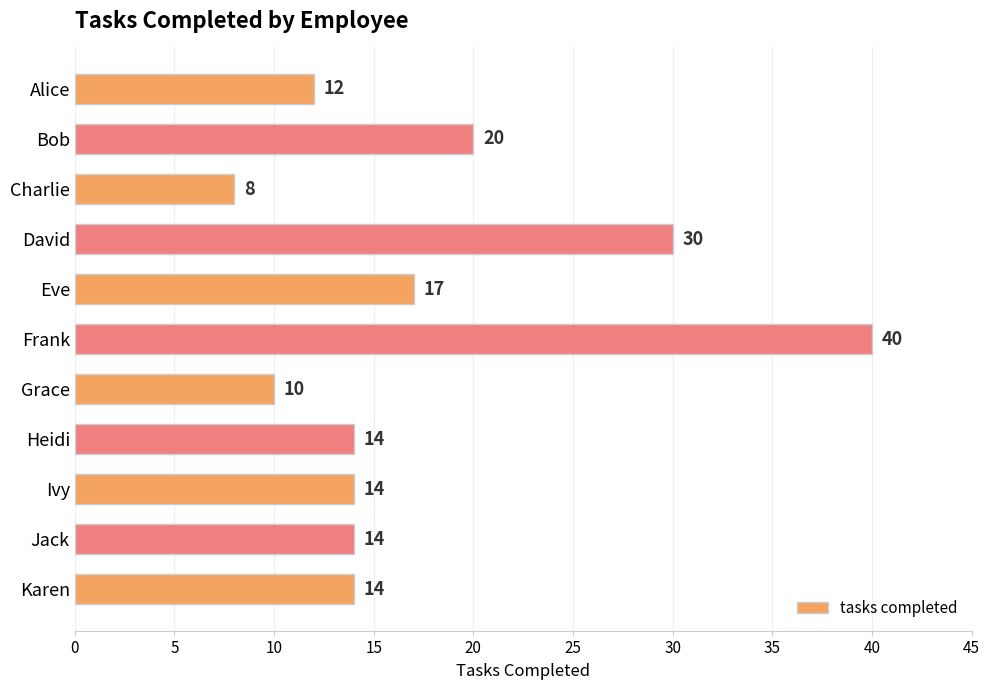

The chart shows a value of 10 at Grace. True or false?

True